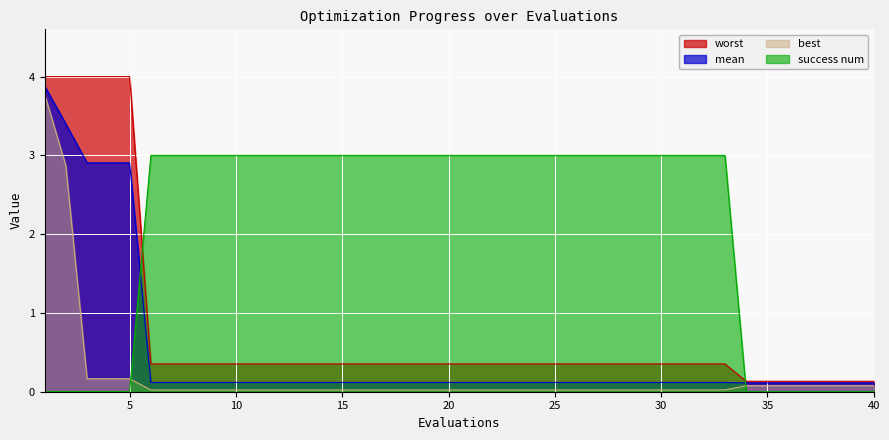

What are all the series names shown in the legend?

worst, mean, best, success num